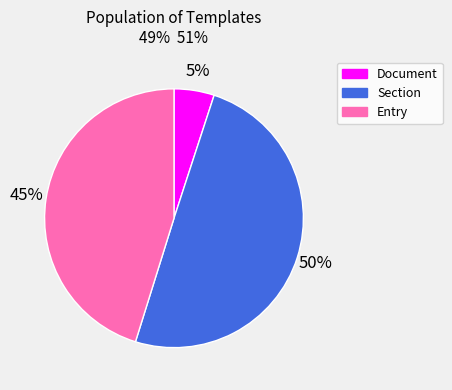

Which has a higher value, Entry or Document?

Entry